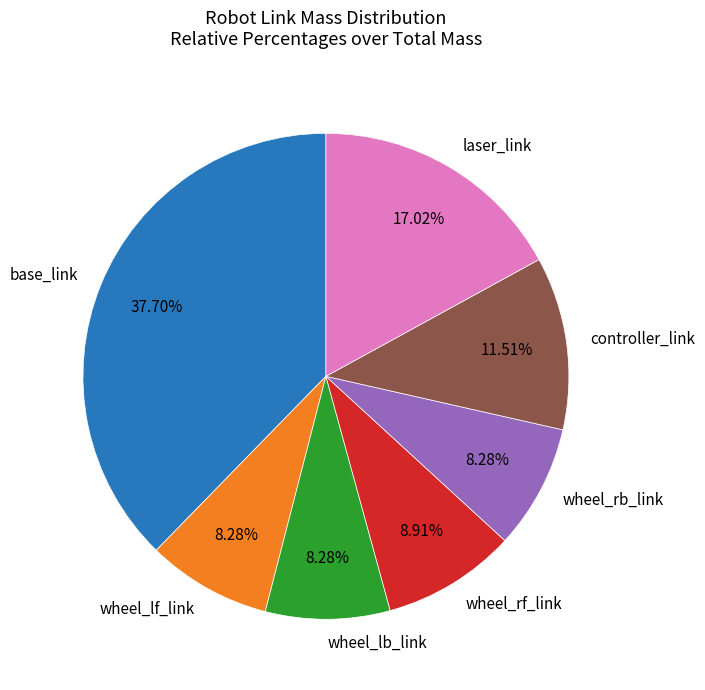

True or false: base_link accounts for 38% of the total.

True